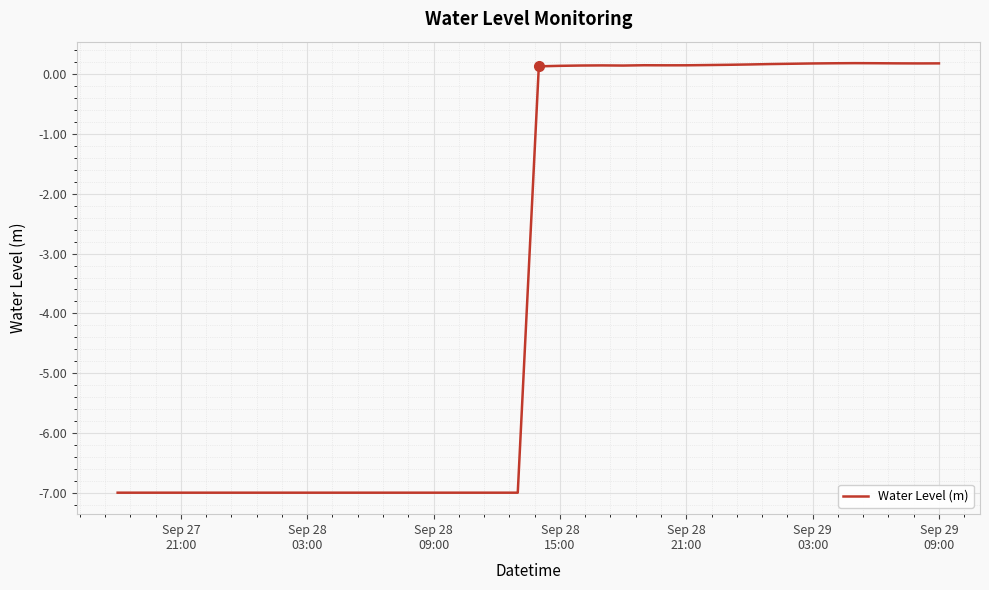

What is the minimum value shown in the chart?

-7.0